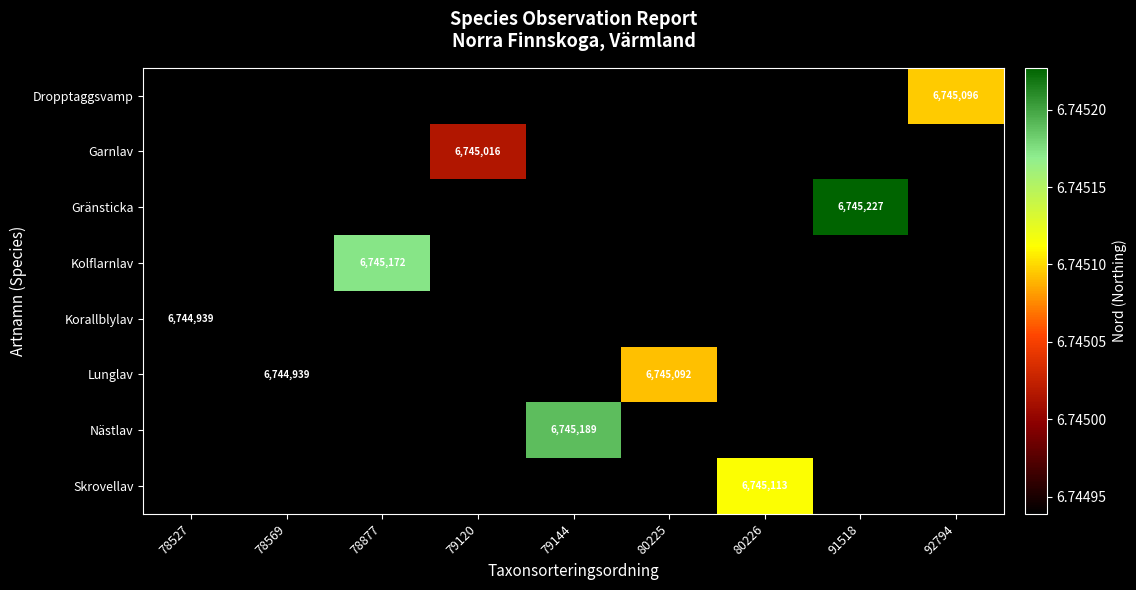

True or false: Lunglav has a value of 6745092 at 80225.

True